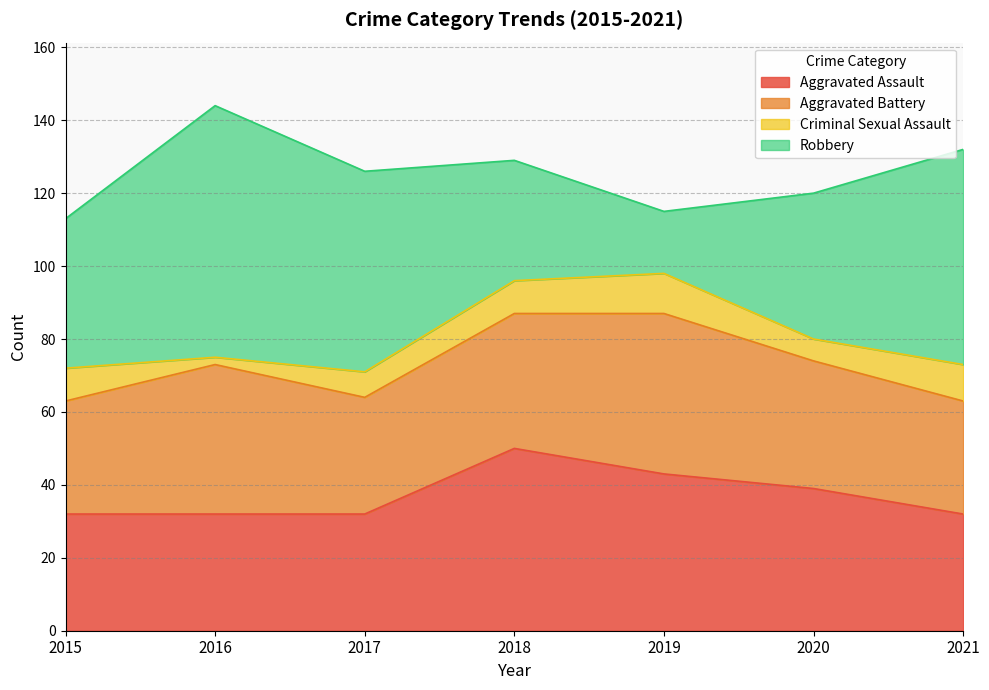

What is the difference between the Criminal Sexual Assault values at 2015 and 2020?

3